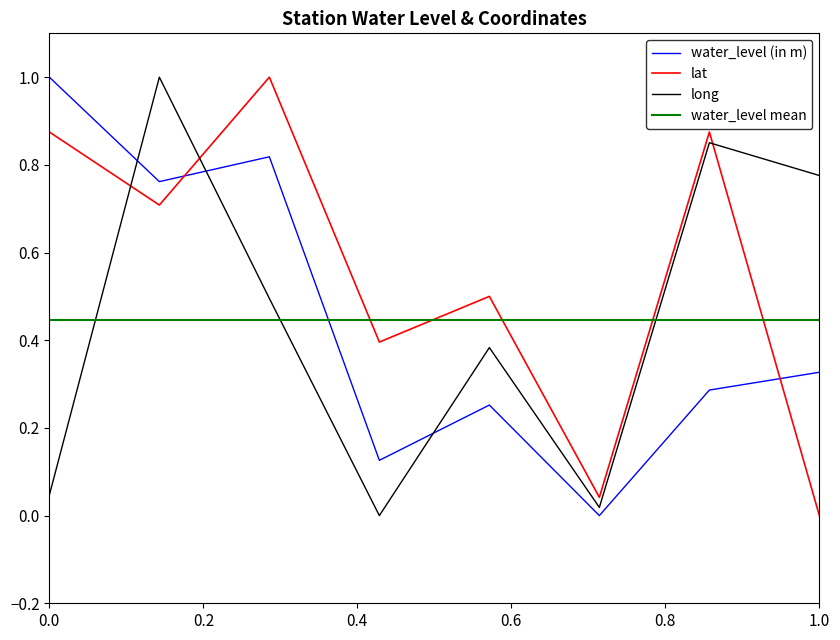

What is the sum of all long values?

3.6